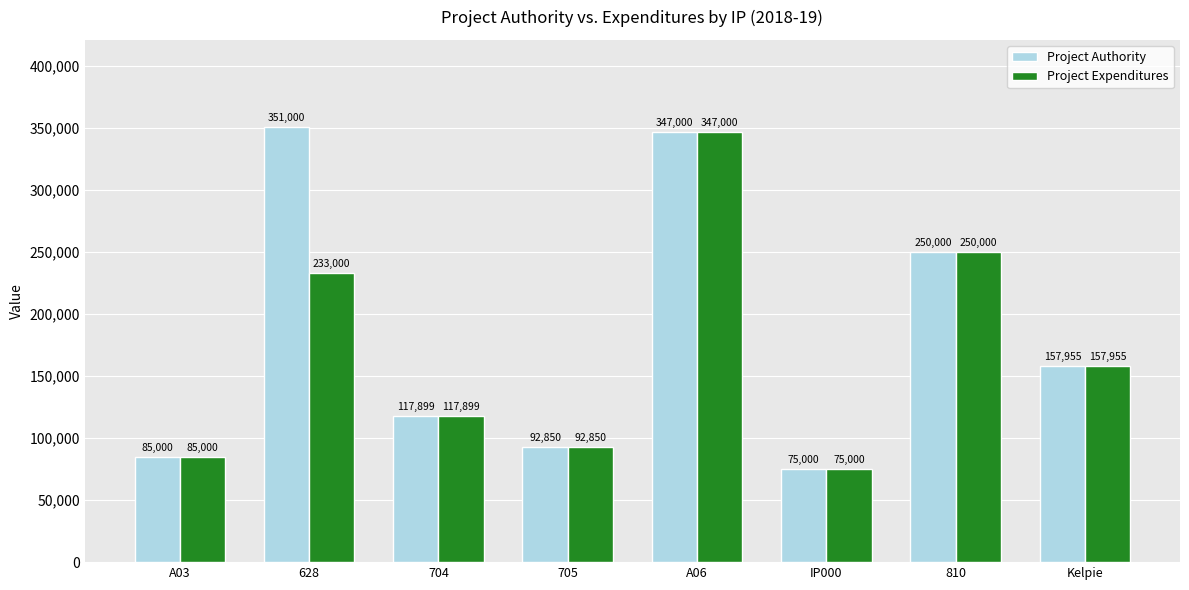

Which series has the widest spread of values?

Project Authority